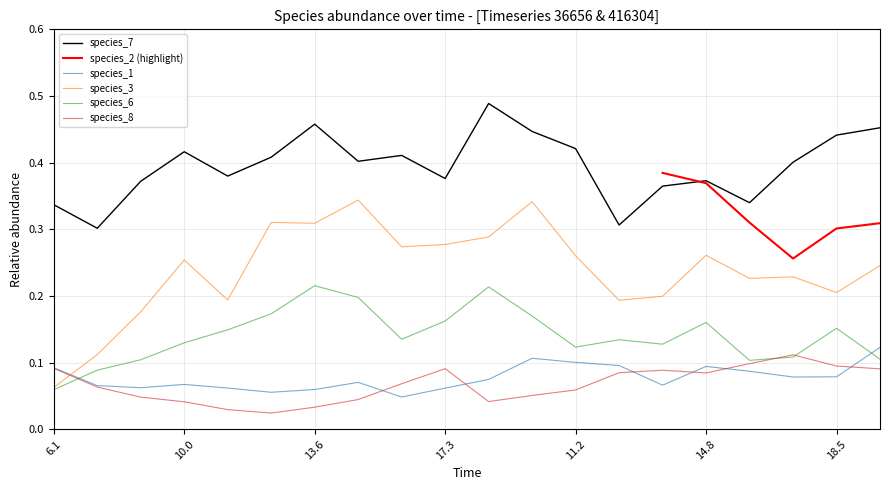

Which series ends up on top after the final intersection of species_1 and species_3?

species_3